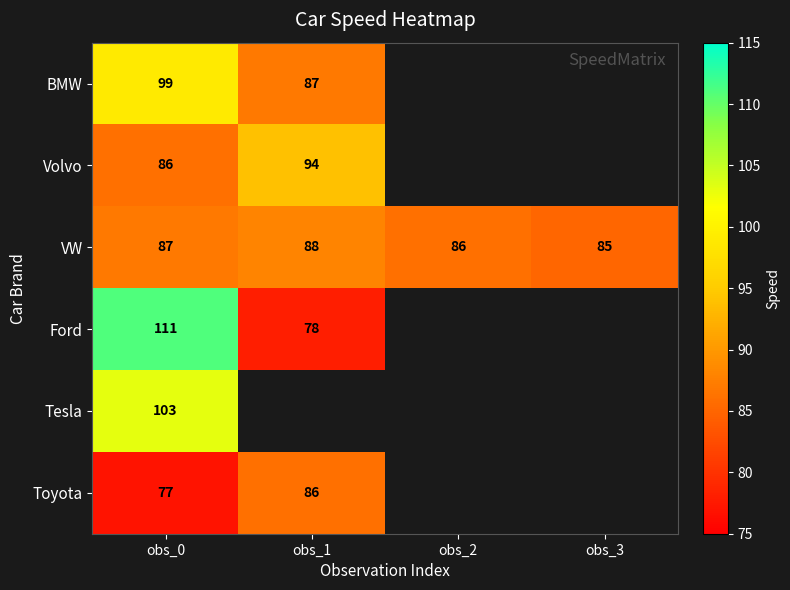

How many series are shown in this chart?

6